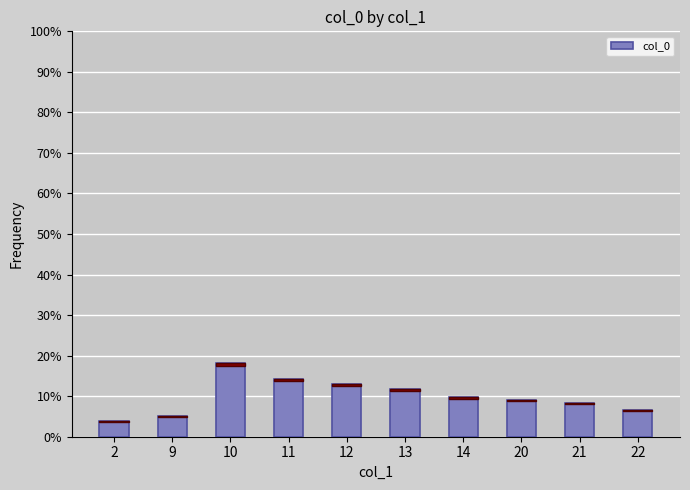

Reading left to right, transcribe all the data shown in this chart.

3.9	5.2	18.2	14.3	13.0	11.7	9.7	9.1	8.4	6.5